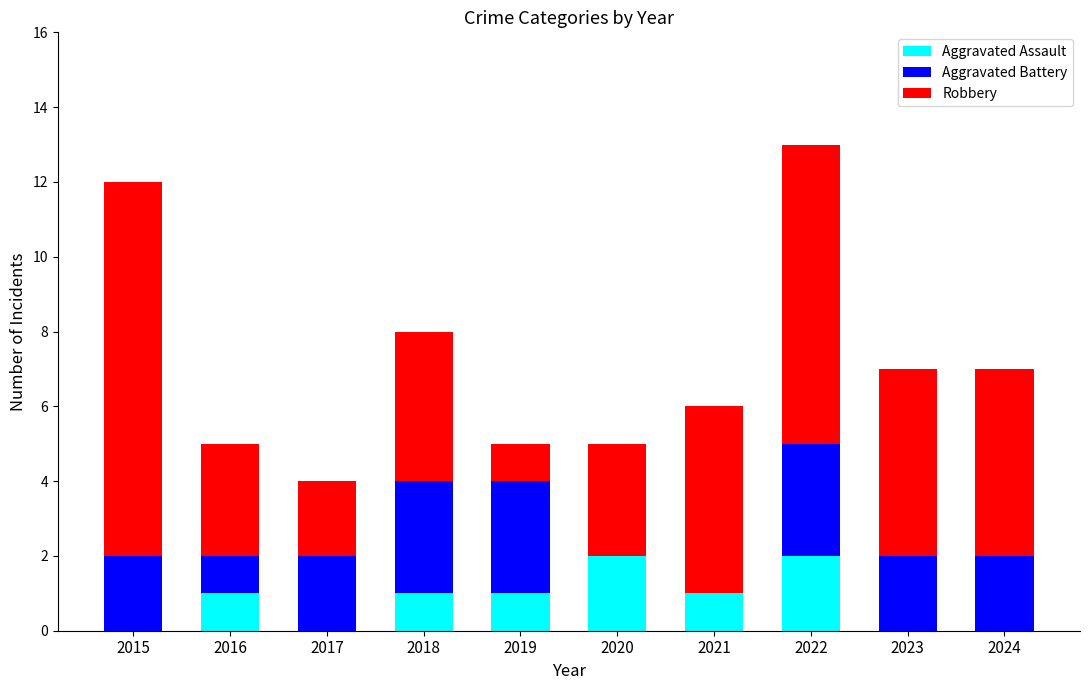

Reading left to right, transcribe the values for Aggravated Assault.

2015=0	2016=1	2017=0	2018=1	2019=1	2020=2	2021=1	2022=2	2023=0	2024=0